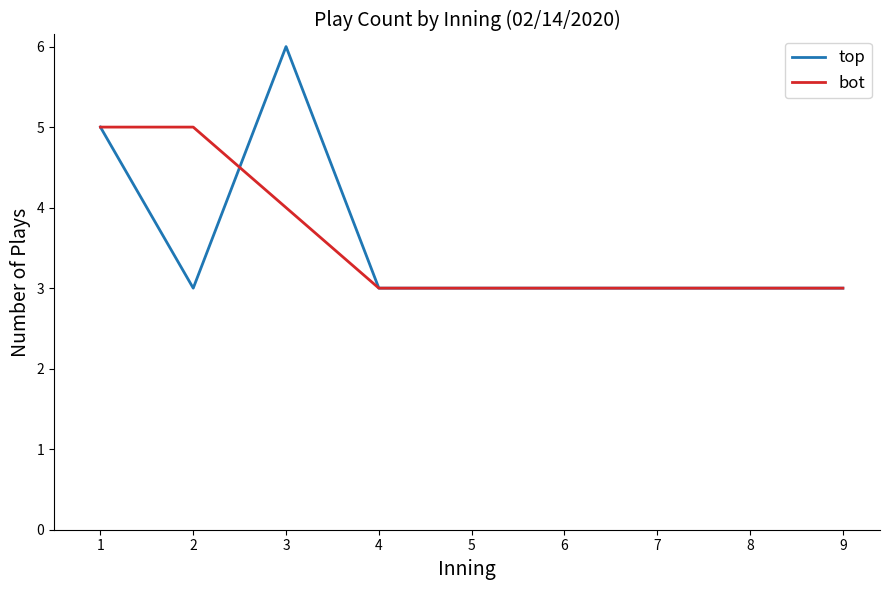

Count the bot values in the range 3 to 4.

7